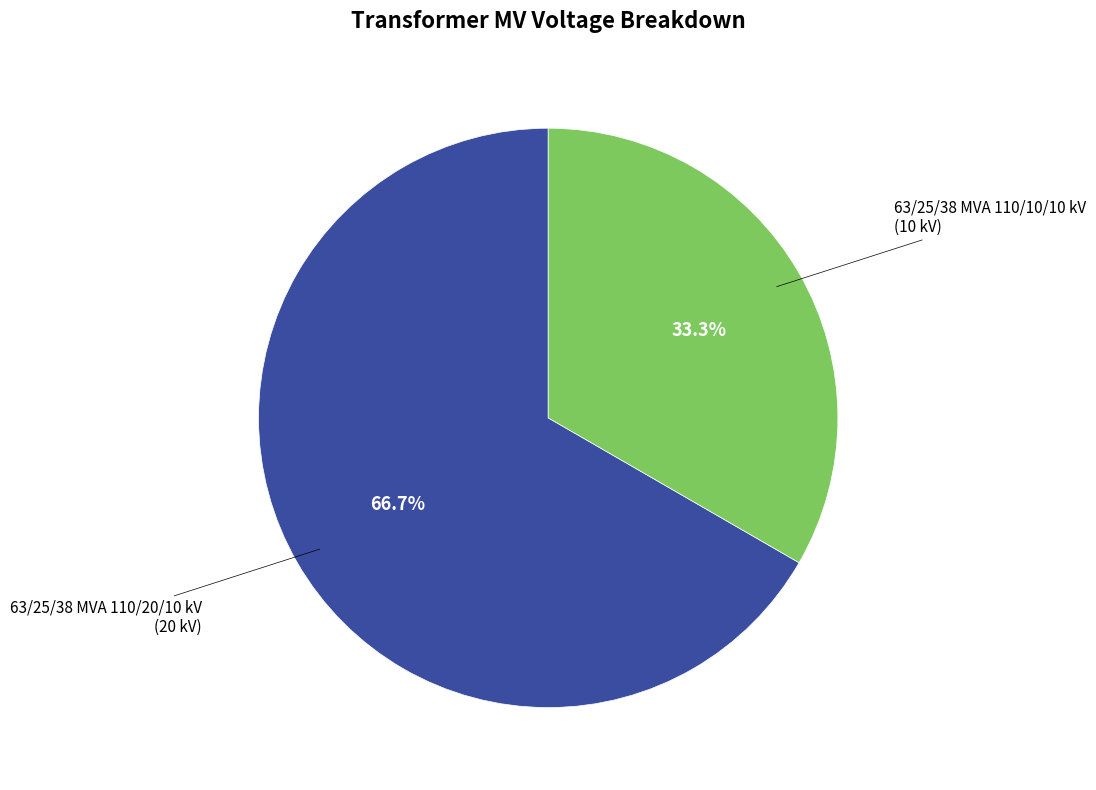

To the nearest percent, what is the difference between the largest and smallest slice percentages?

33%